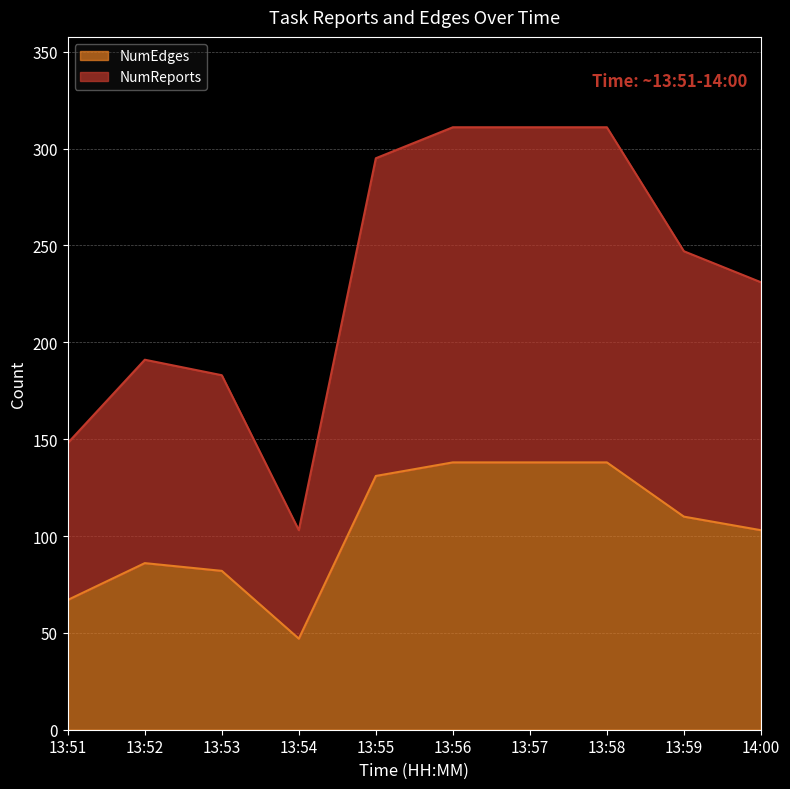

What is the total value across all series at 13:55?

295